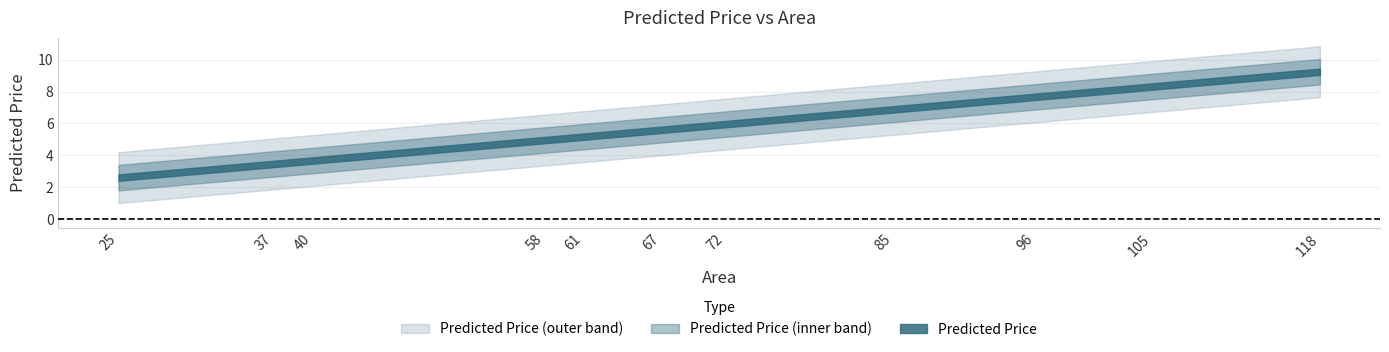

What is the minimum value shown in the chart?

2.6